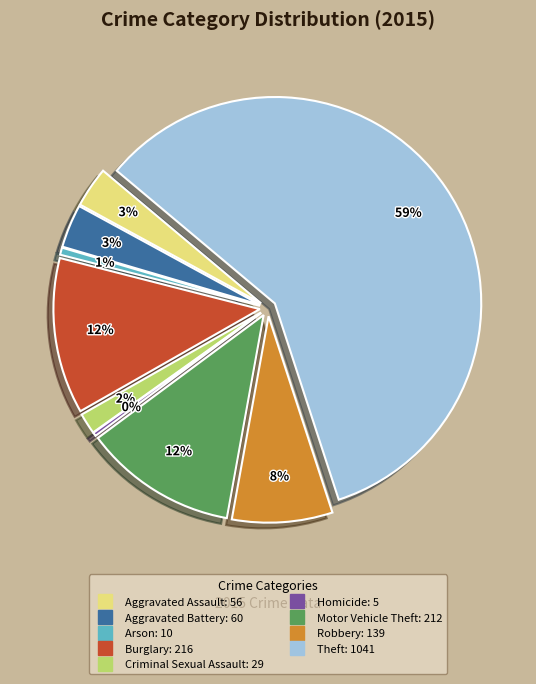

Which slice is the largest?

Theft